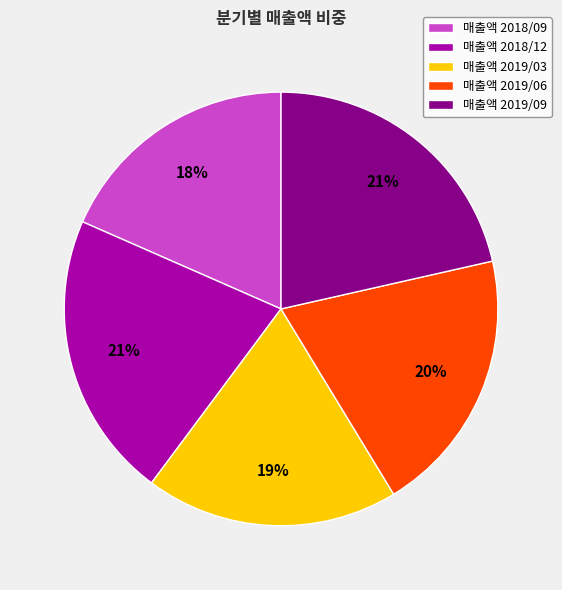

Count the number of slices in the pie.

5